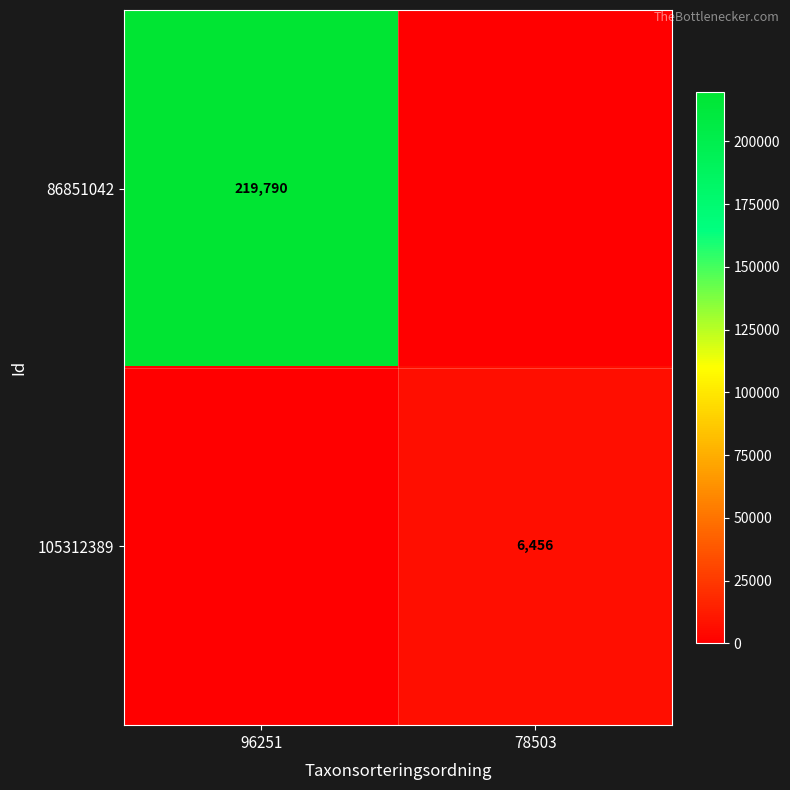

What is the maximum value shown in the chart?

219790